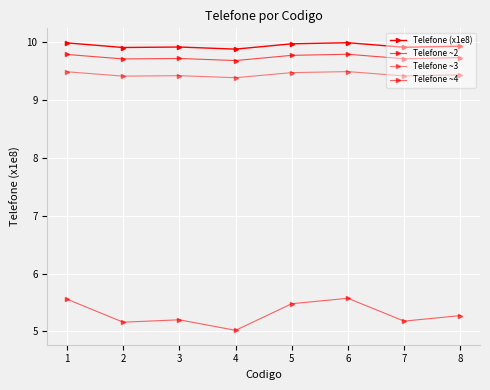

Reading right to left, transcribe all the data shown in this chart.

Telefone (x1e8): 8=9.9	7=9.9	6=10.0	5=10.0	4=9.9	3=9.9	2=9.9	1=10.0
Telefone ~2: 8=9.7	7=9.7	6=9.8	5=9.8	4=9.7	3=9.7	2=9.7	1=9.8
Telefone ~3: 8=9.4	7=9.4	6=9.5	5=9.5	4=9.4	3=9.4	2=9.4	1=9.5
Telefone ~4: 8=5.3	7=5.2	6=5.6	5=5.5	4=5.0	3=5.2	2=5.2	1=5.6